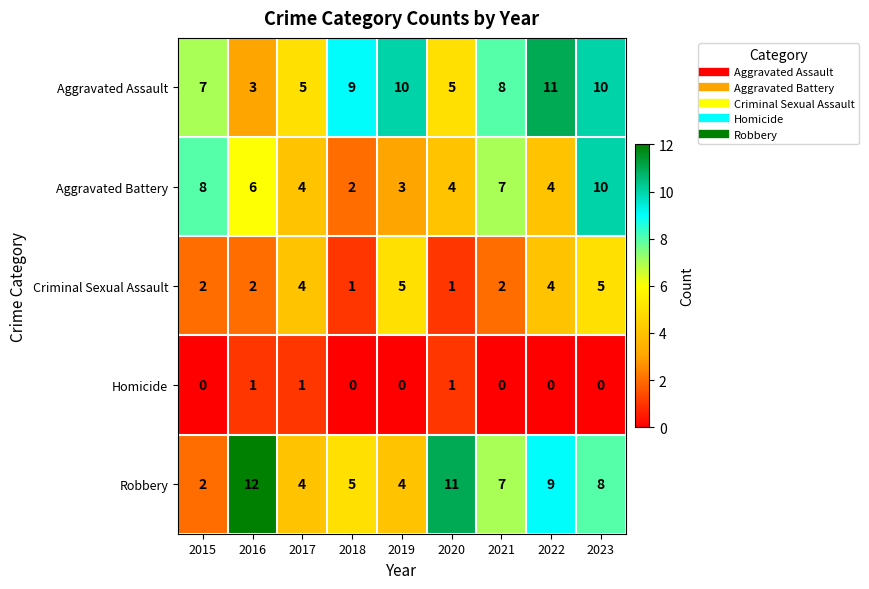

Which series has the largest total across all categories?

Aggravated Assault